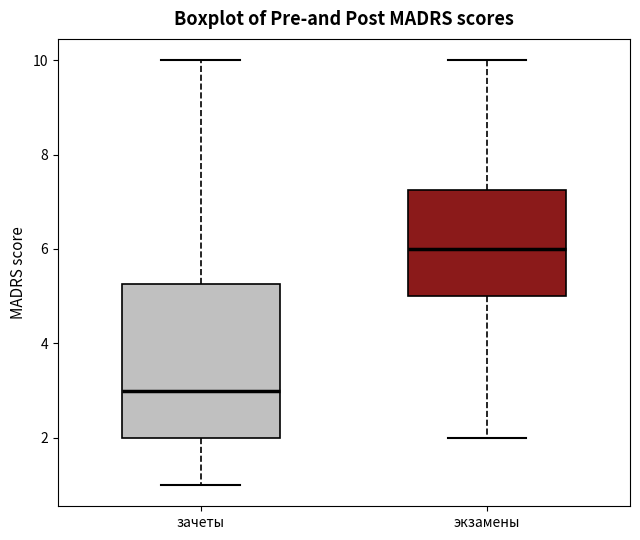

Where does the lower whisker of the box for экзамены end on the y-axis? The values are not printed on the chart, so give them approximately, as read against the axis.

2.0